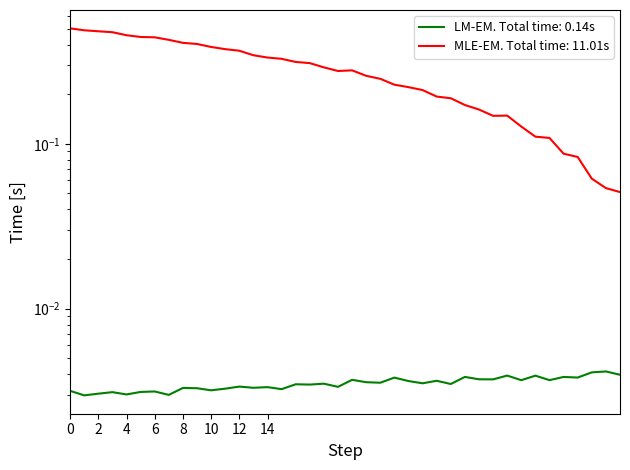

Count the number of categories in the chart.

40